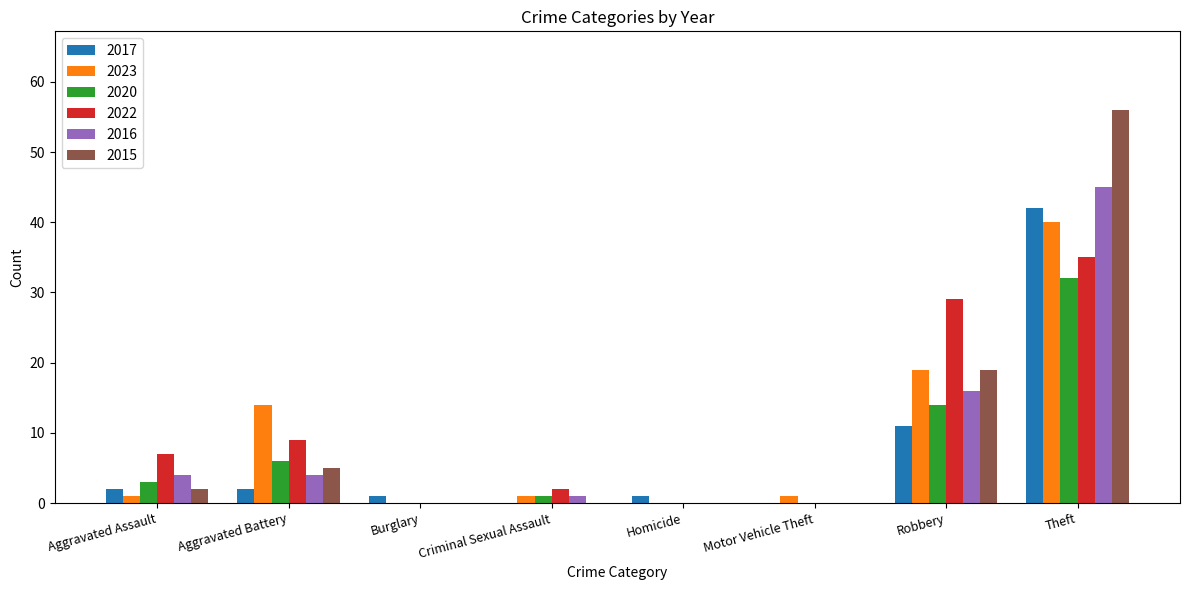

The 2023 series shows 19 at Robbery. True or false?

True